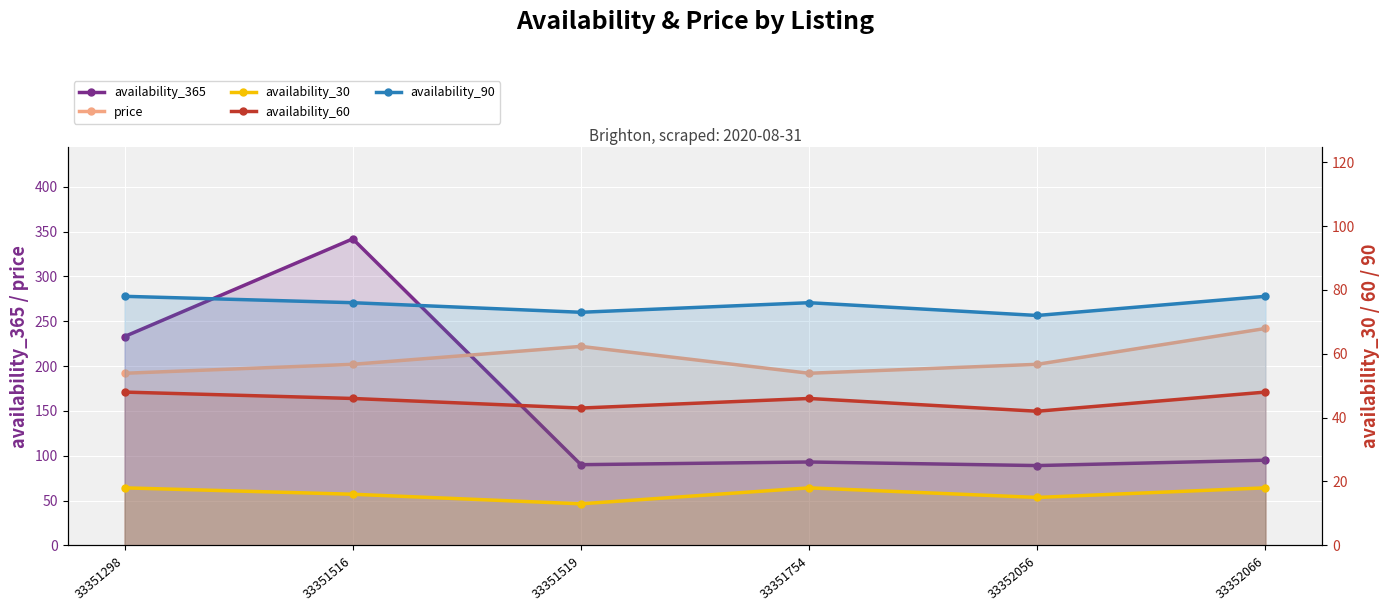

What is the difference between the availability_90 values at 33351754 and 33352066?

2